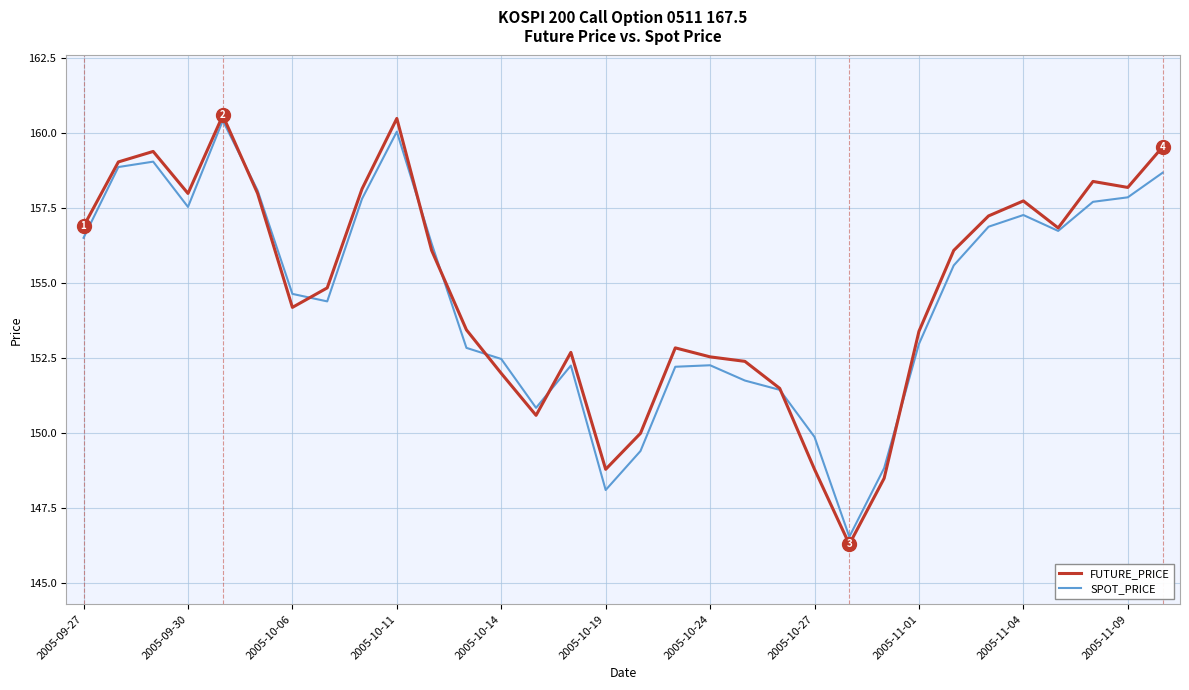

How many interior local peaks does the SPOT_PRICE series have?

6